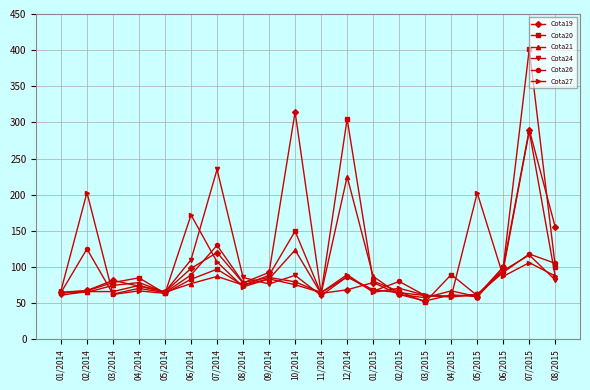

What is the smallest value displayed?

51.5